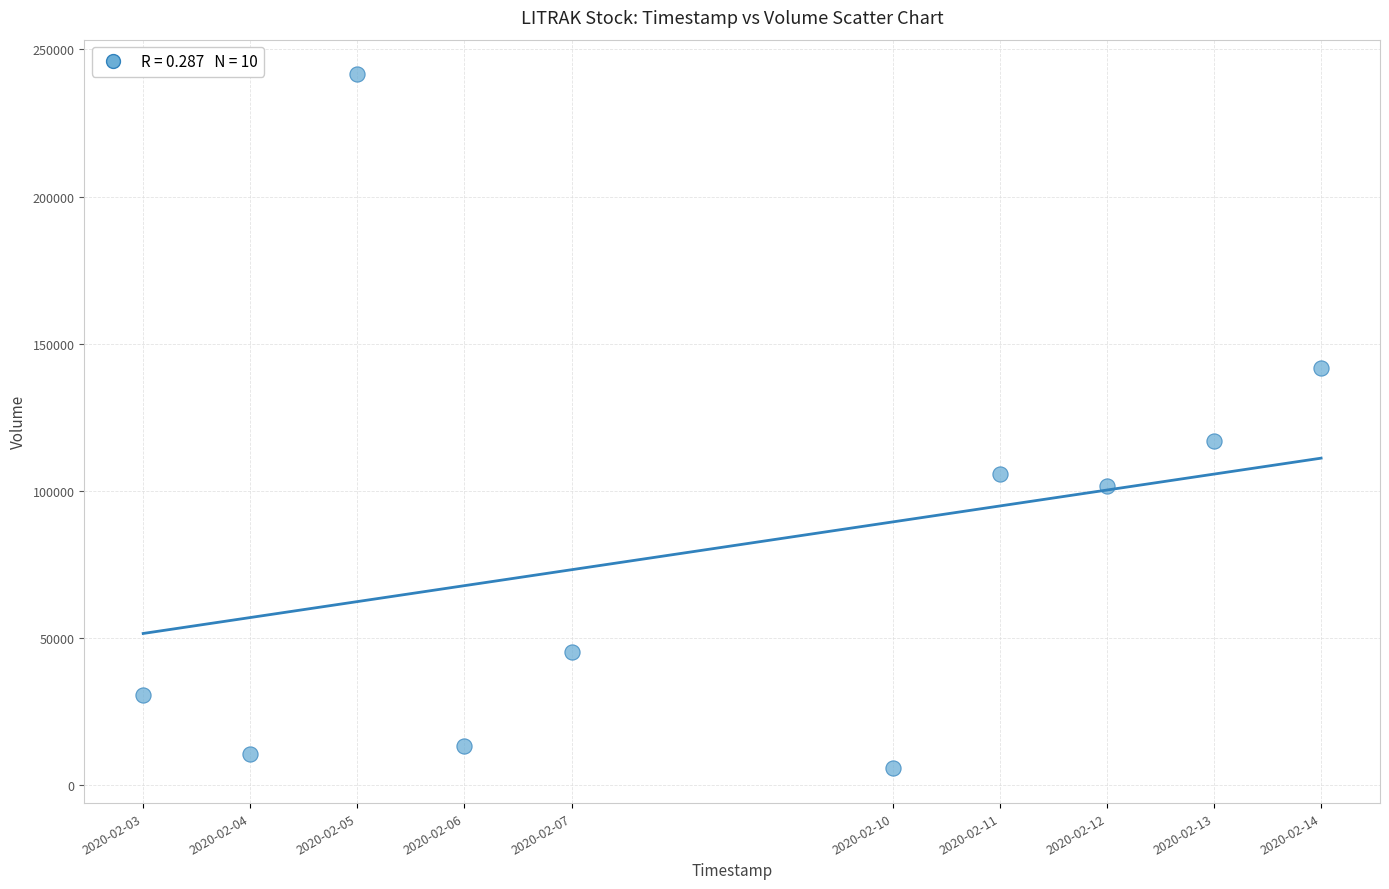

What Y value in the scatter plot is closest to 123650?

116900